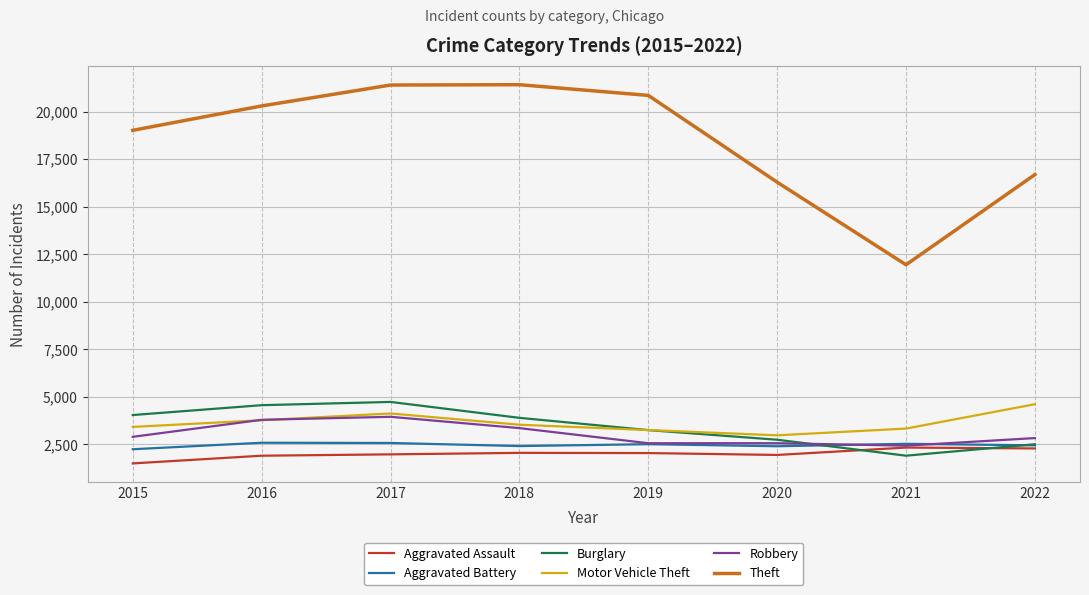

The value of Theft at 2017 is 21399. True or false?

True